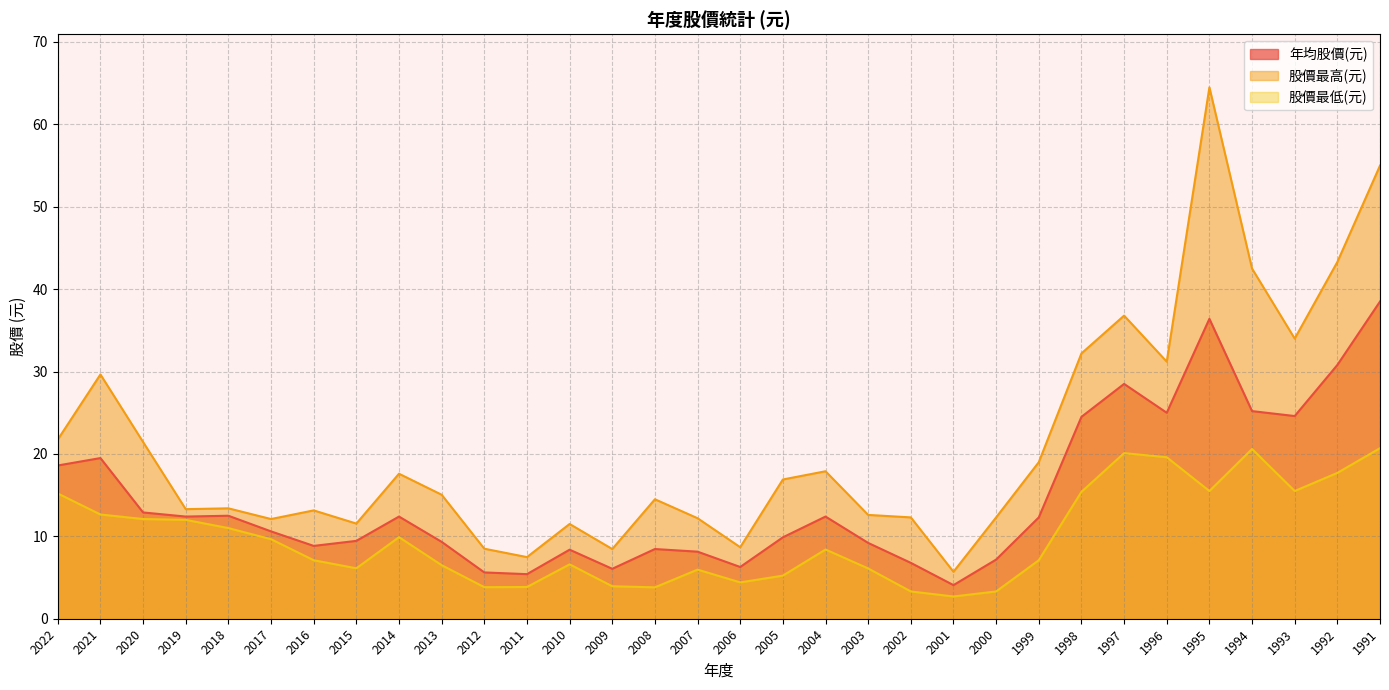

At how many categories does at least one series exceed 41?

4